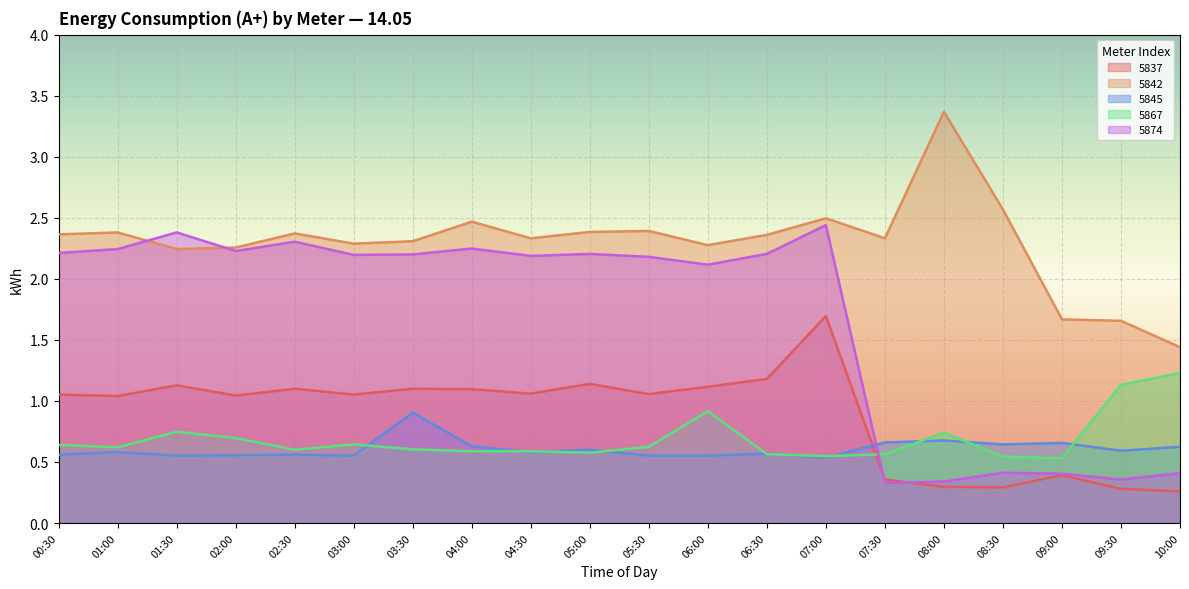

Is it true that 5845 equals 0.6 at 05:30?

True